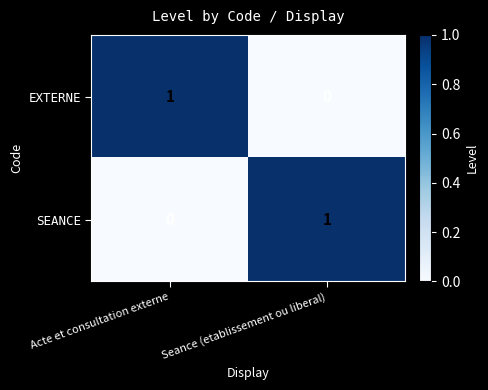

Reading left to right, what are all the values shown in this chart?

EXTERNE: Acte et consultation externe=1	Seance (etablissement ou liberal)=0
SEANCE: Acte et consultation externe=0	Seance (etablissement ou liberal)=1